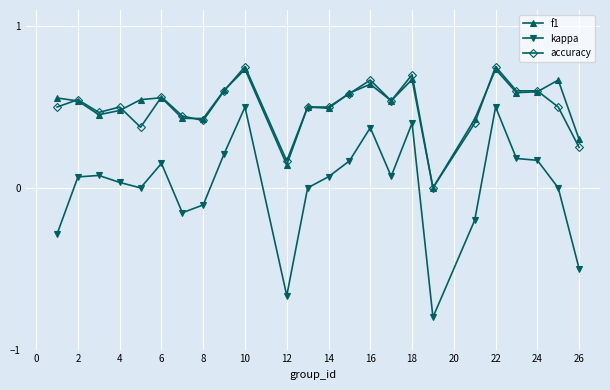

What is the minimum value shown in the chart?

-0.8